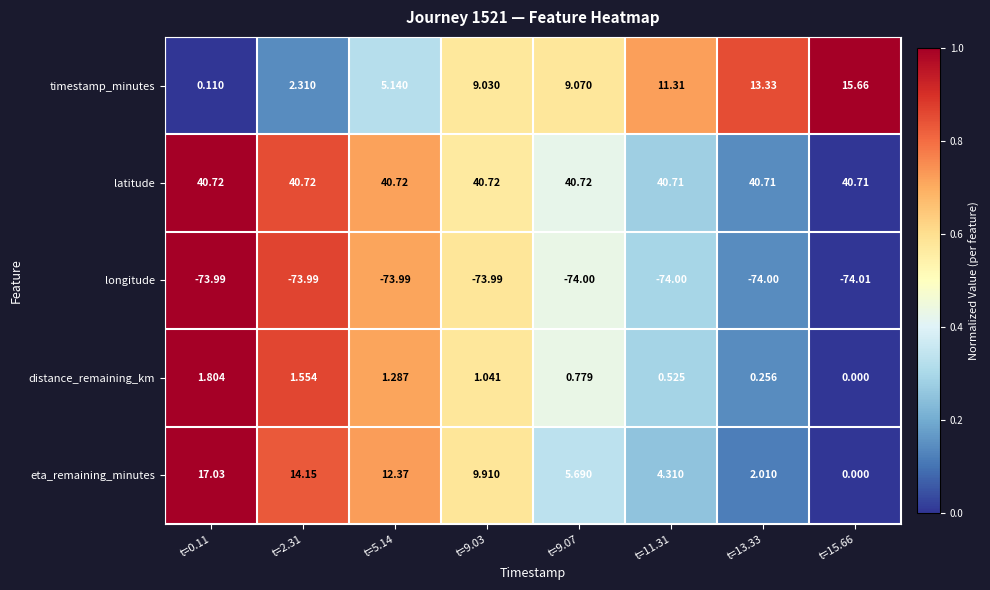

At t=5.14, list the series in order from largest to smallest.

latitude, eta_remaining_minutes, timestamp_minutes, distance_remaining_km, longitude